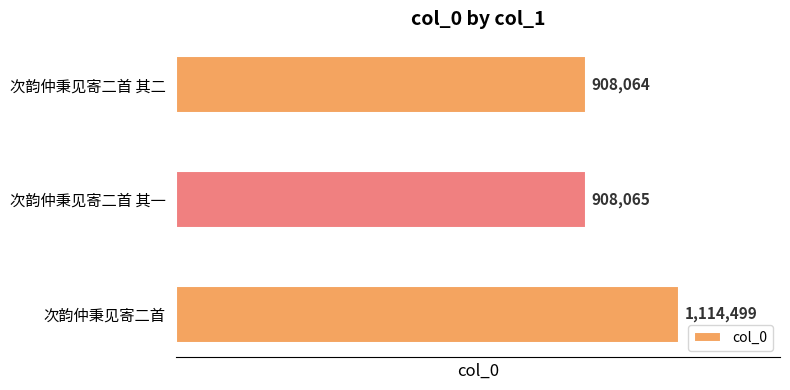

Reading bottom to top, list all the values displayed in this chart.

次韵仲秉见寄二首=1114499	次韵仲秉见寄二首 其一=908065	次韵仲秉见寄二首 其二=908064